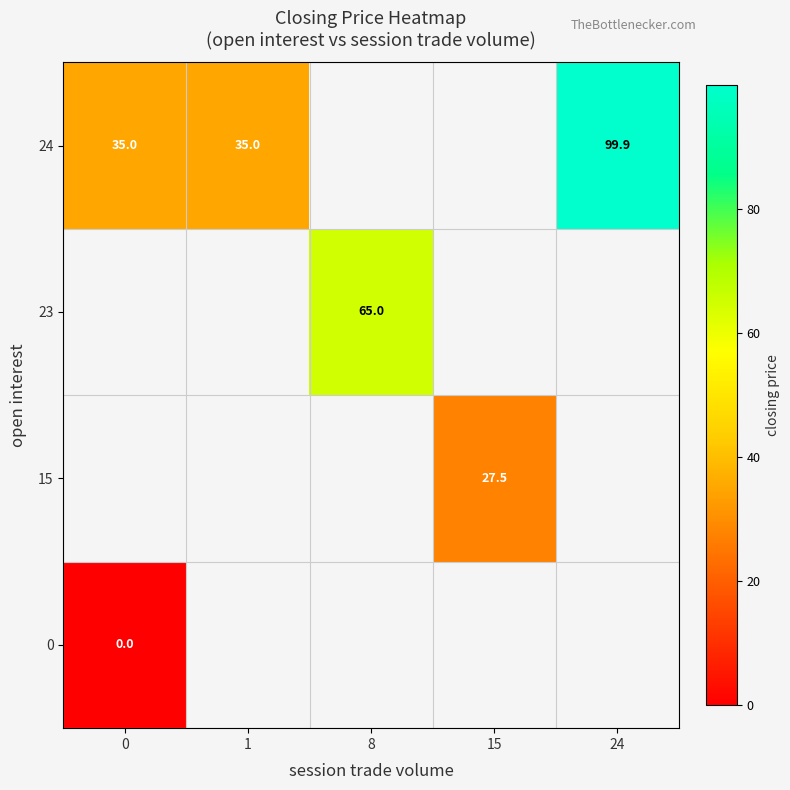

The value of 24 at 0 is 57.1. True or false?

False